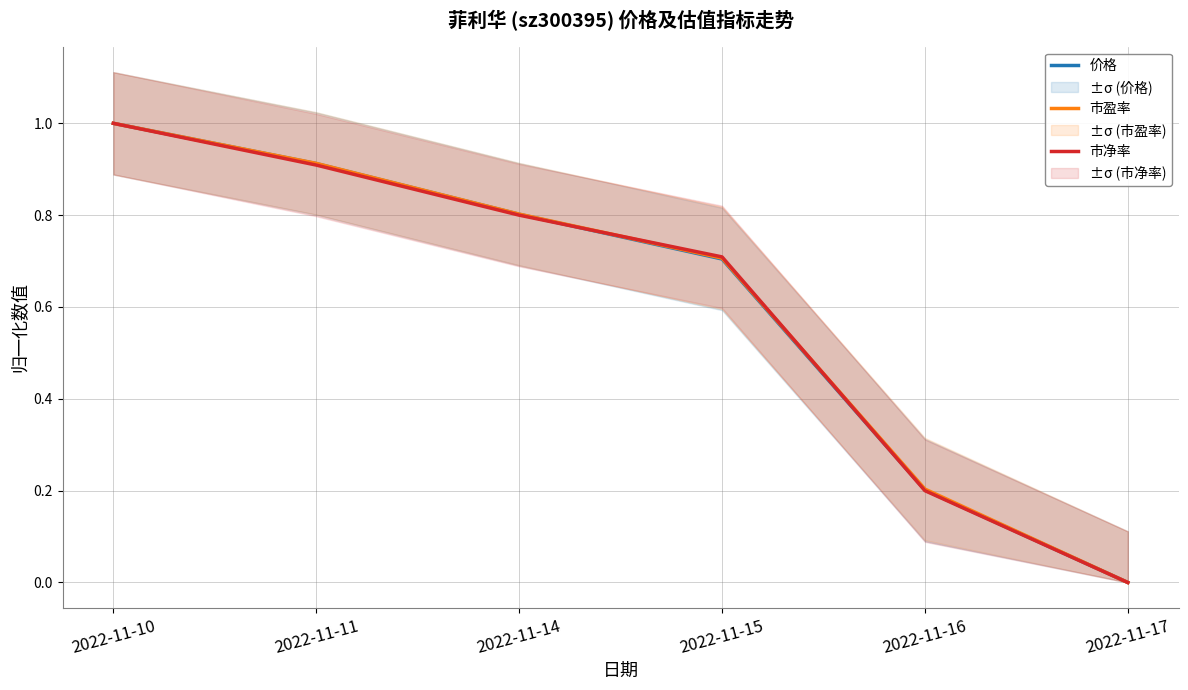

What are all the series names shown in the legend?

价格, 市盈率, 市净率